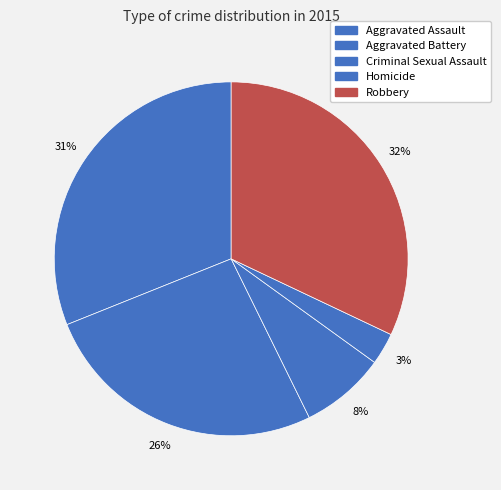

Count the number of slices in the pie.

5